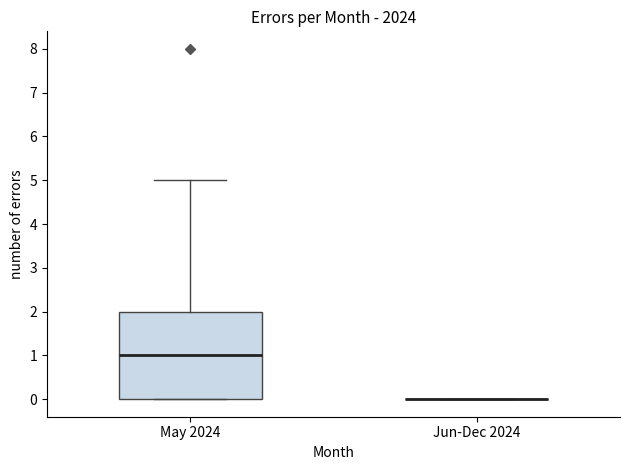

Reading left to right, read every box against the y-axis: the position of its median line, the range the box covers, and the ends of its whiskers. The values are not printed on the chart, so give them approximately, as read against the axis.

May 2024: median 1, box 0 to 2, whiskers 0 to 5
Jun-Dec 2024: box collapsed to a line at 0, whiskers 0 to 0